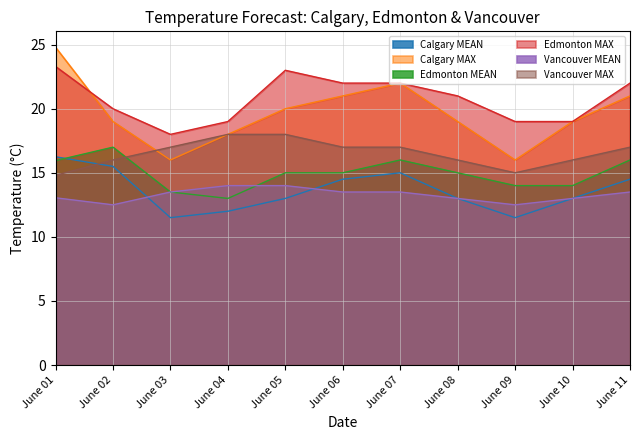

How many interior local valleys does the Calgary MAX series have?

2